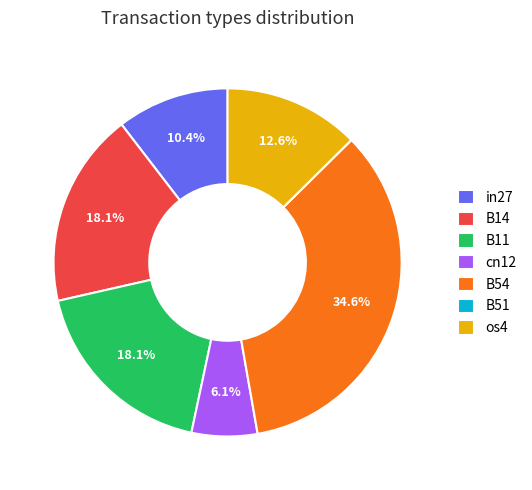

To the nearest percent, what percentage of the pie is B14?

18%